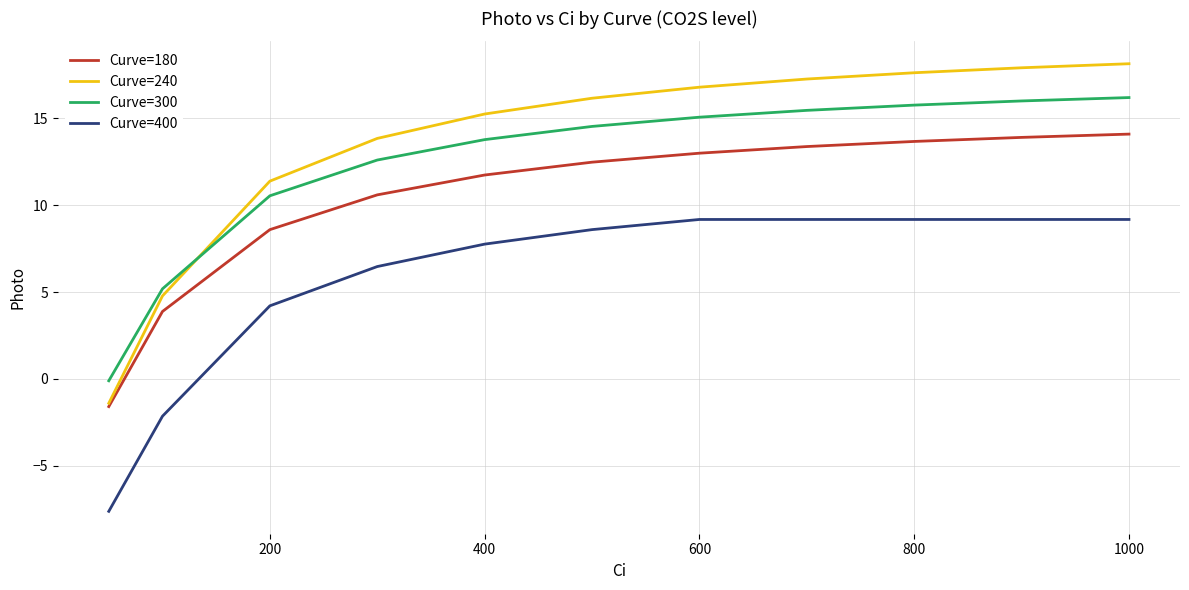

Which series has the largest range (max minus min)?

Curve=240